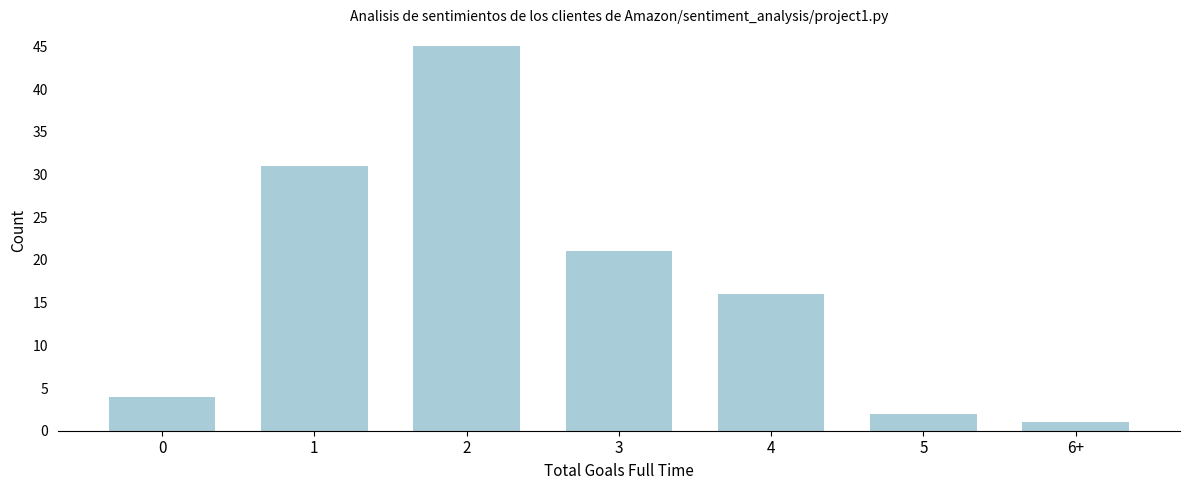

Reading left to right, list all the values displayed in this chart.

4	31	45	21	16	2	1